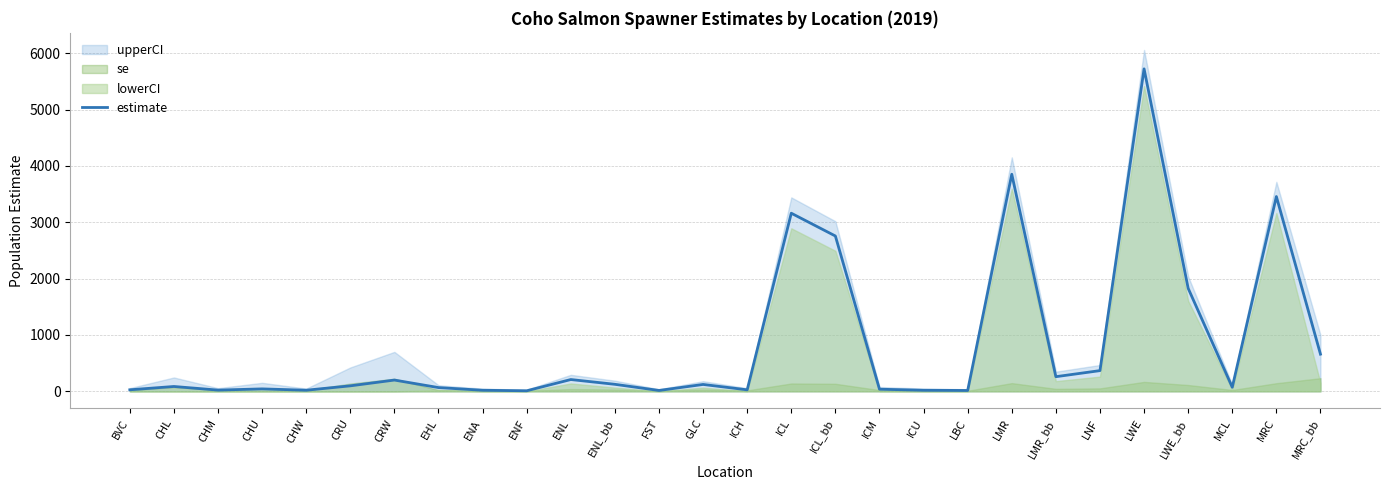

The estimate series shows 960.3 at LWE_bb. True or false?

False